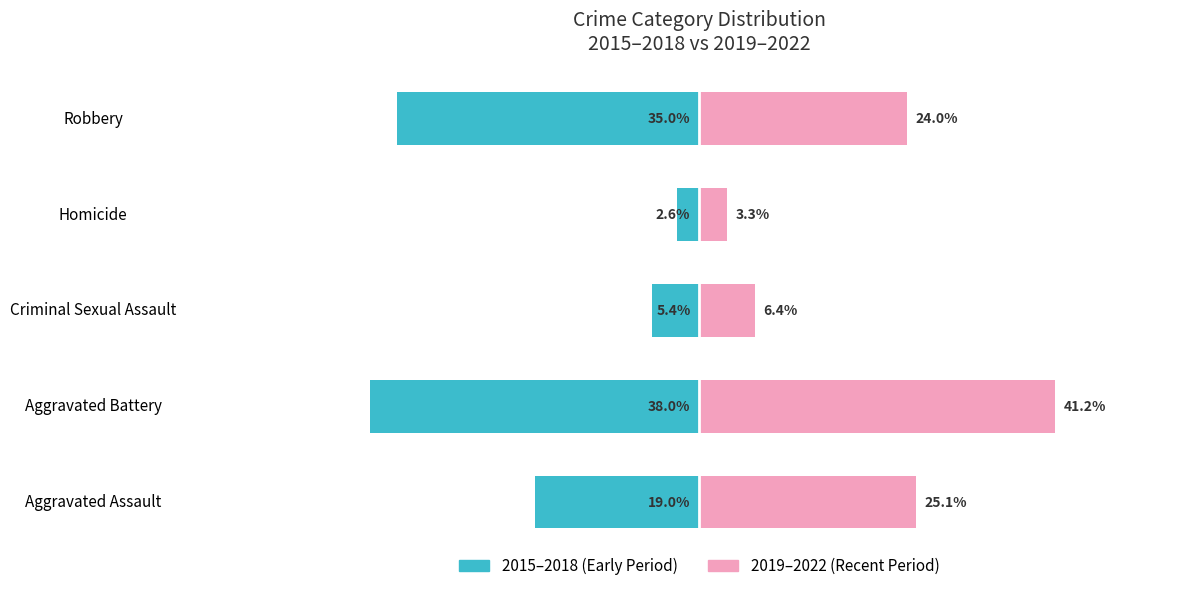

How many bars are there in total?

10